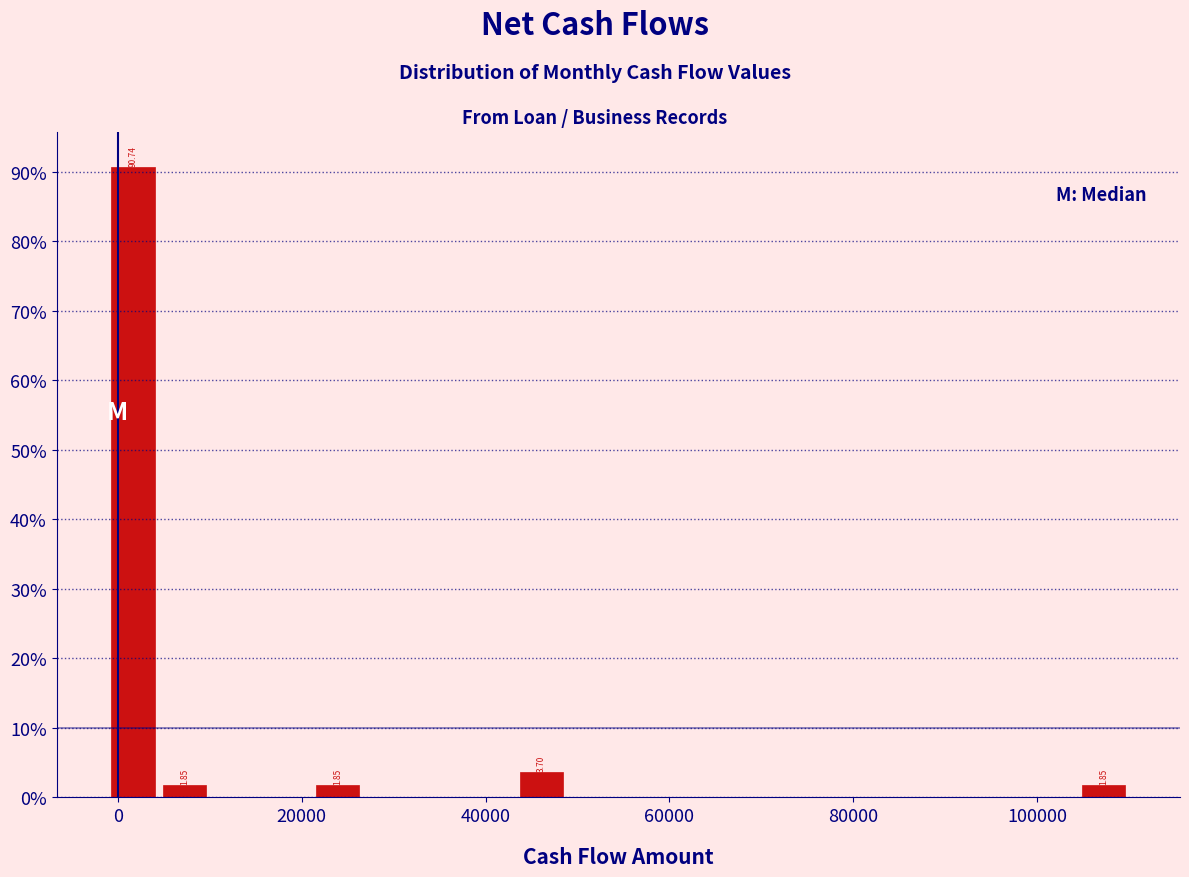

Around what value on the x-axis is the tallest bar? Give the approximate position of its centre, as read against the axis.

2000